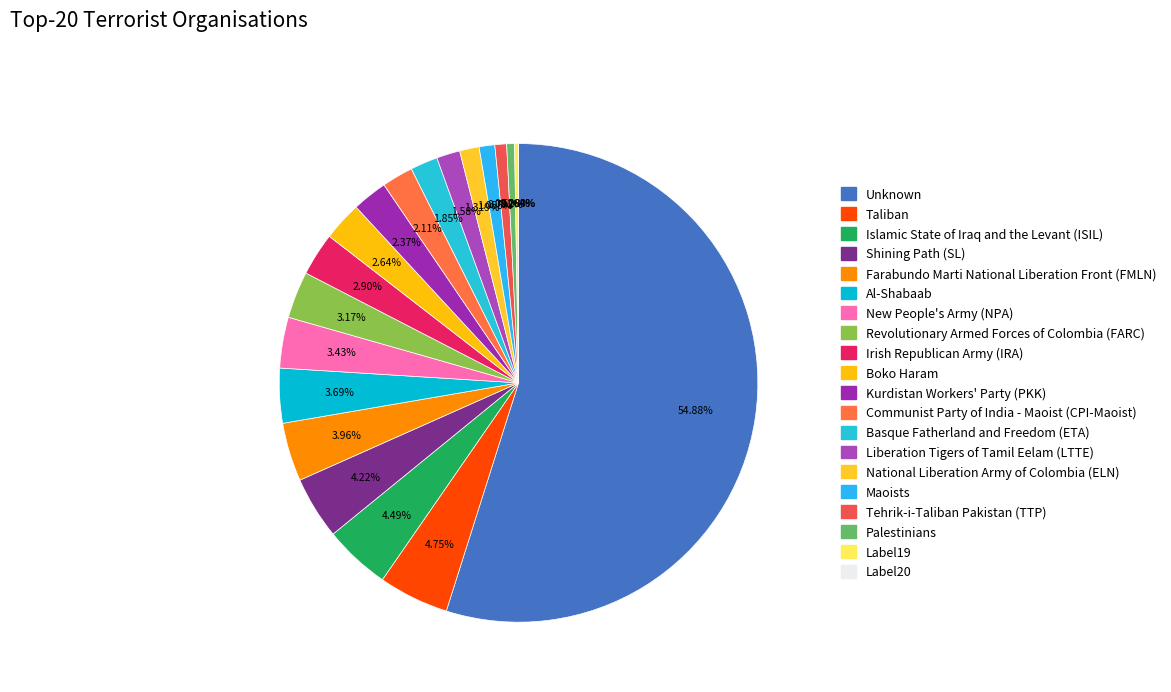

Is it true that 5 is 1% of the pie?

True